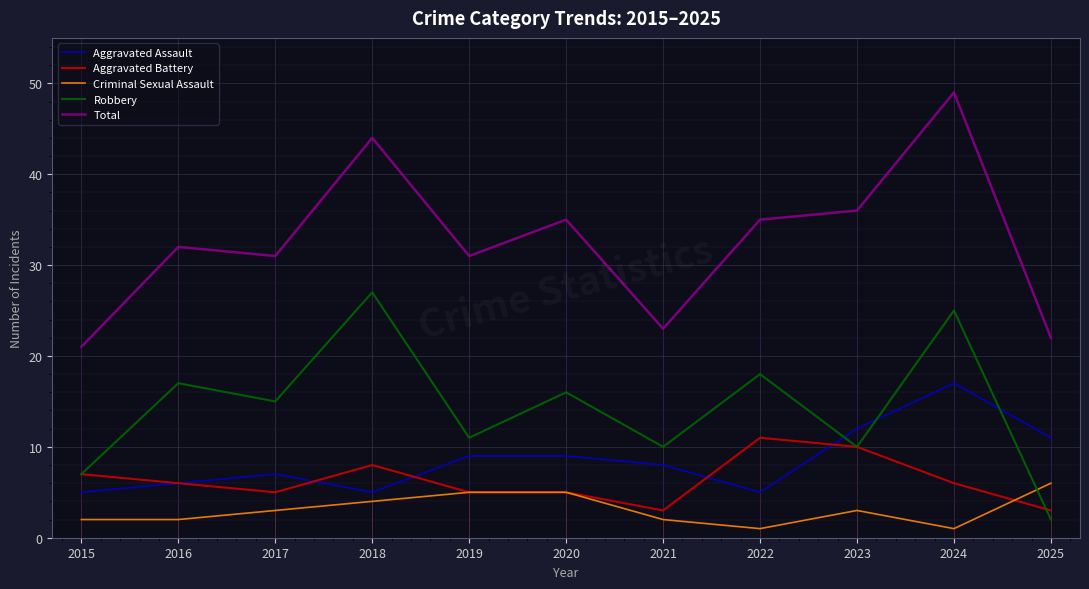

What is the spread (max minus min) of values at 2022?

34